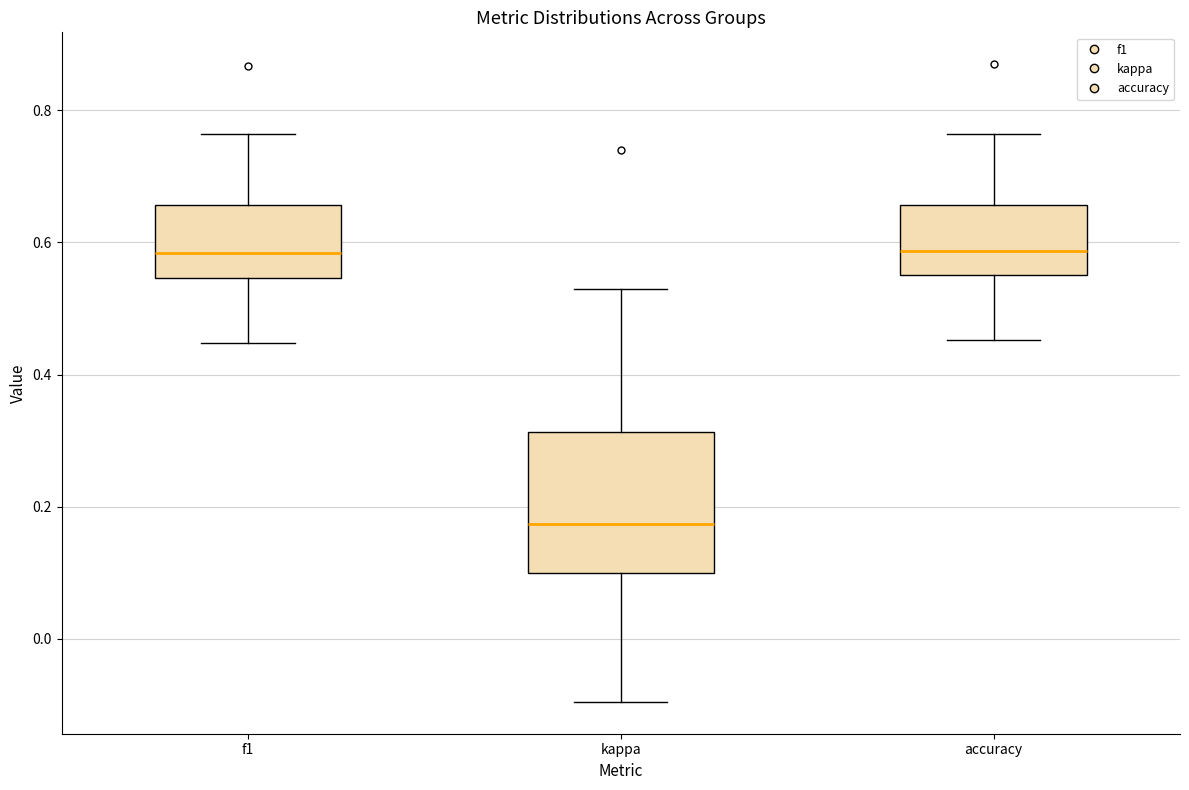

Where does the upper whisker of the box for accuracy end on the y-axis? The values are not printed on the chart, so give them approximately, as read against the axis.

0.76